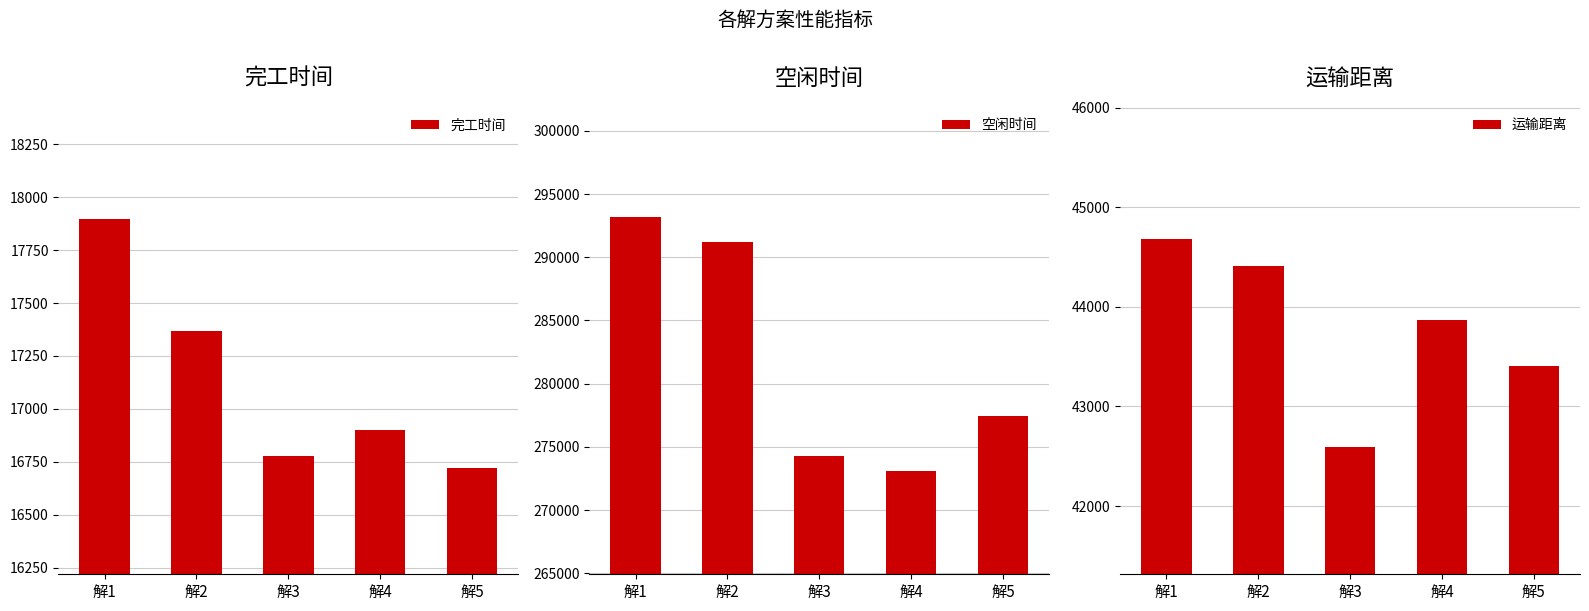

Reading right to left, list all the values displayed in this chart.

完工时间: 解5=16720.3	解4=16900.2	解3=16779.2	解2=17369.1	解1=17895.0
空闲时间: 解5=277435.1	解4=273120.7	解3=274265.8	解2=291179.8	解1=293178.9
运输距离: 解5=43405.5	解4=43872.7	解3=42593.3	解2=44409.5	解1=44677.3